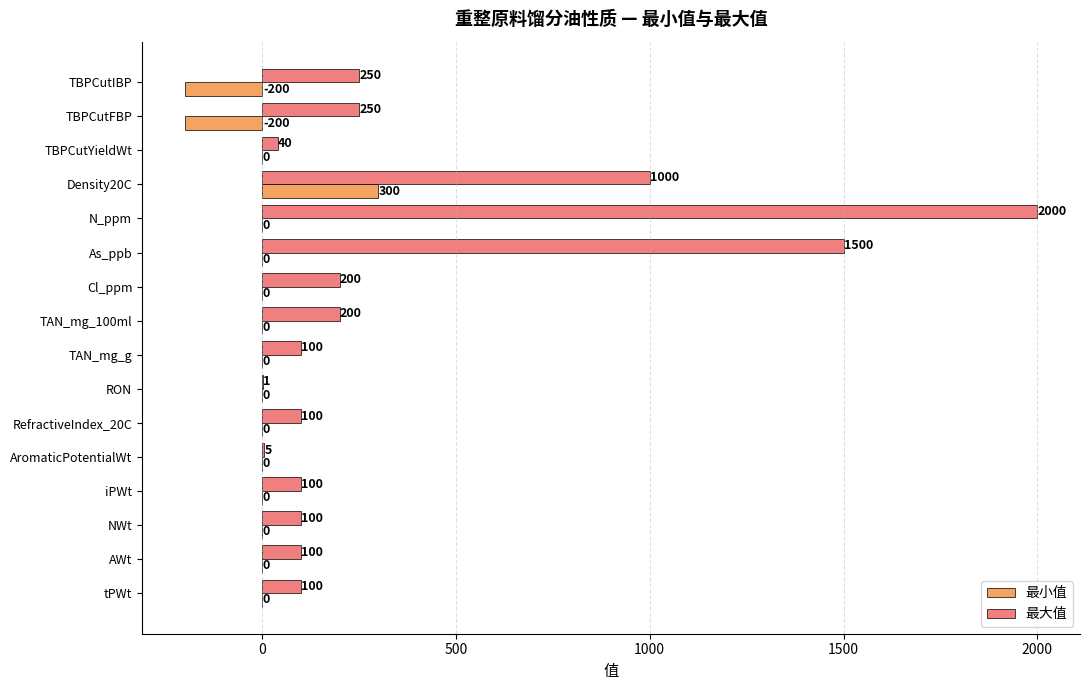

Which series changed the most between RON and NWt?

最大值